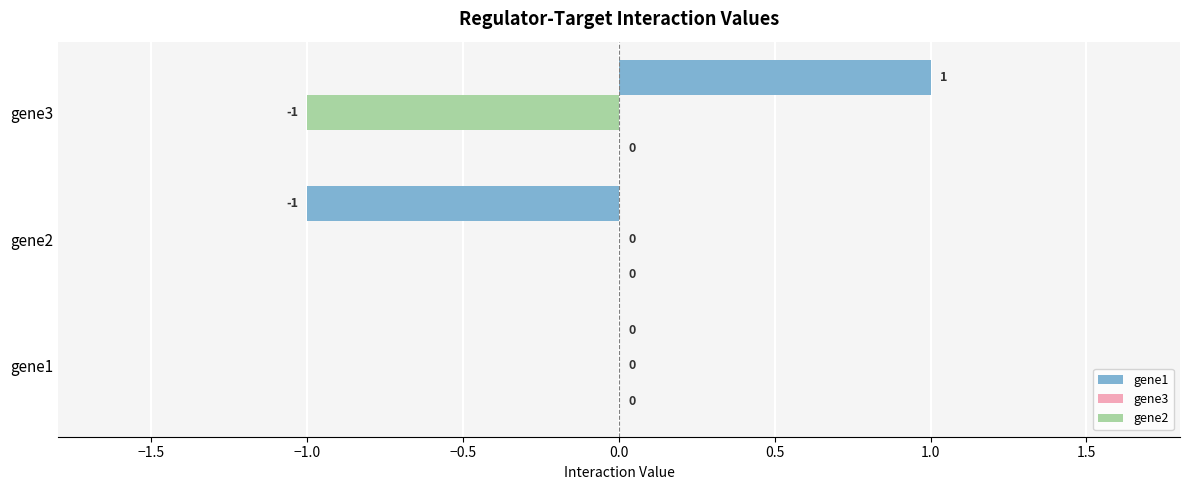

Which series has the widest spread of values?

gene1